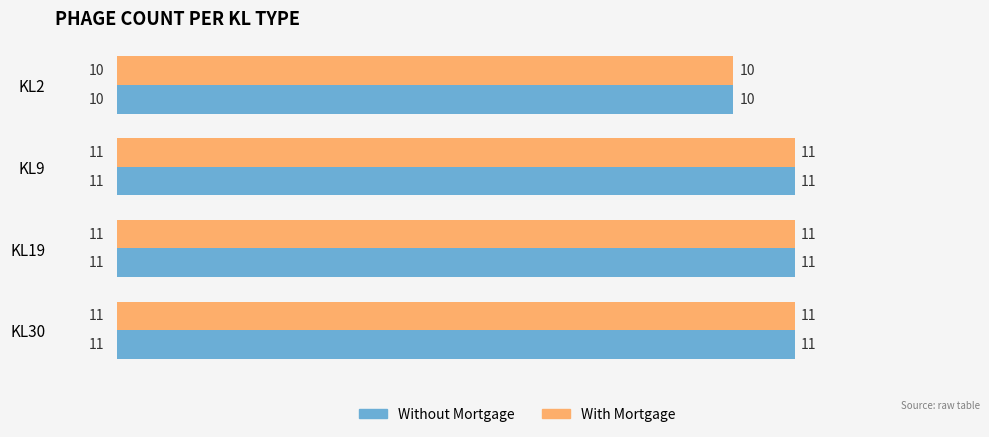

What is the average value of the With Mortgage series?

11